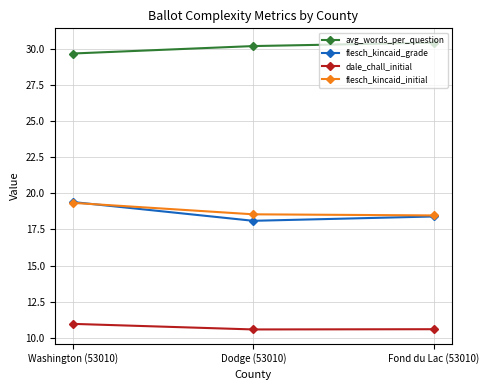

Reading left to right, what are all the values shown in this chart?

avg_words_per_question: Washington (53010)=29.7	Dodge (53010)=30.2	Fond du Lac (53010)=30.4
flesch_kincaid_grade: Washington (53010)=19.4	Dodge (53010)=18.1	Fond du Lac (53010)=18.4
dale_chall_initial: Washington (53010)=11.0	Dodge (53010)=10.6	Fond du Lac (53010)=10.6
flesch_kincaid_initial: Washington (53010)=19.3	Dodge (53010)=18.5	Fond du Lac (53010)=18.5